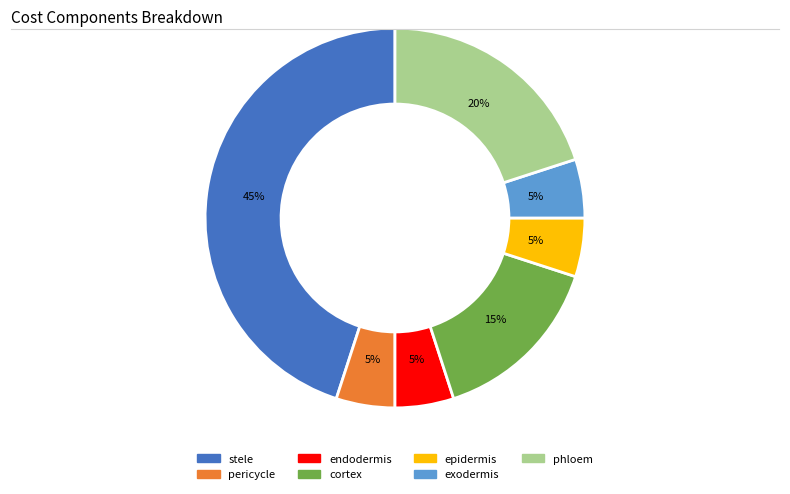

To the nearest percent, what percentage of the pie is phloem?

20%